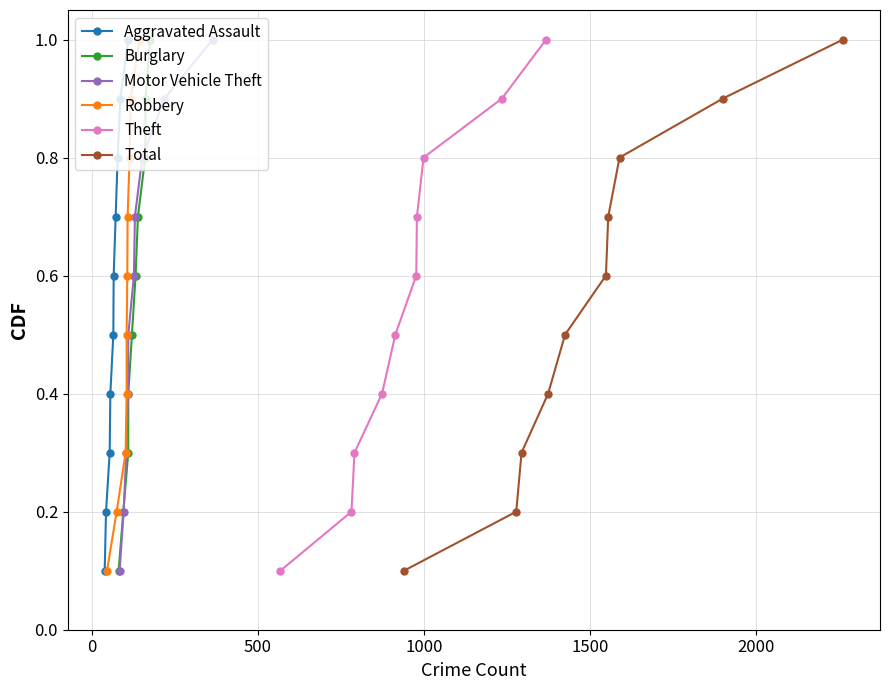

What is the lowest value of the Robbery series?

0.1